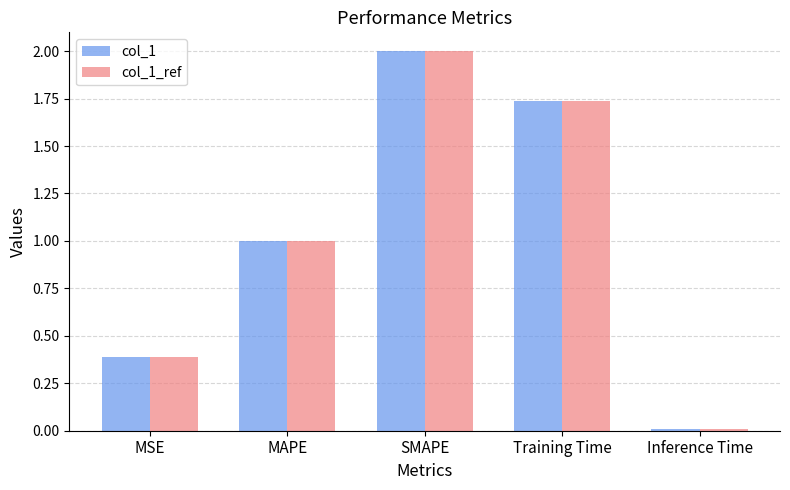

What is the average value of the col_1_ref series?

1.0